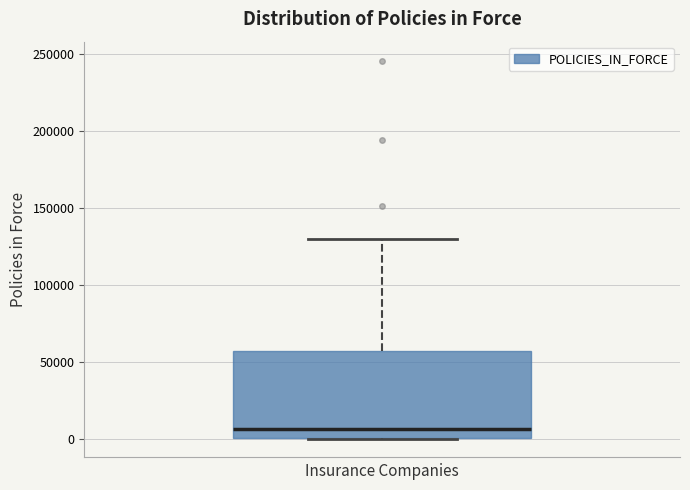

Read this box plot against the y-axis: the position of the median line, the range covered by the box, and the ends of both whiskers. The values are not printed on the chart, so give them approximately, as read against the axis.

median 5000, box 0 to 55000, whiskers 0 to 130000